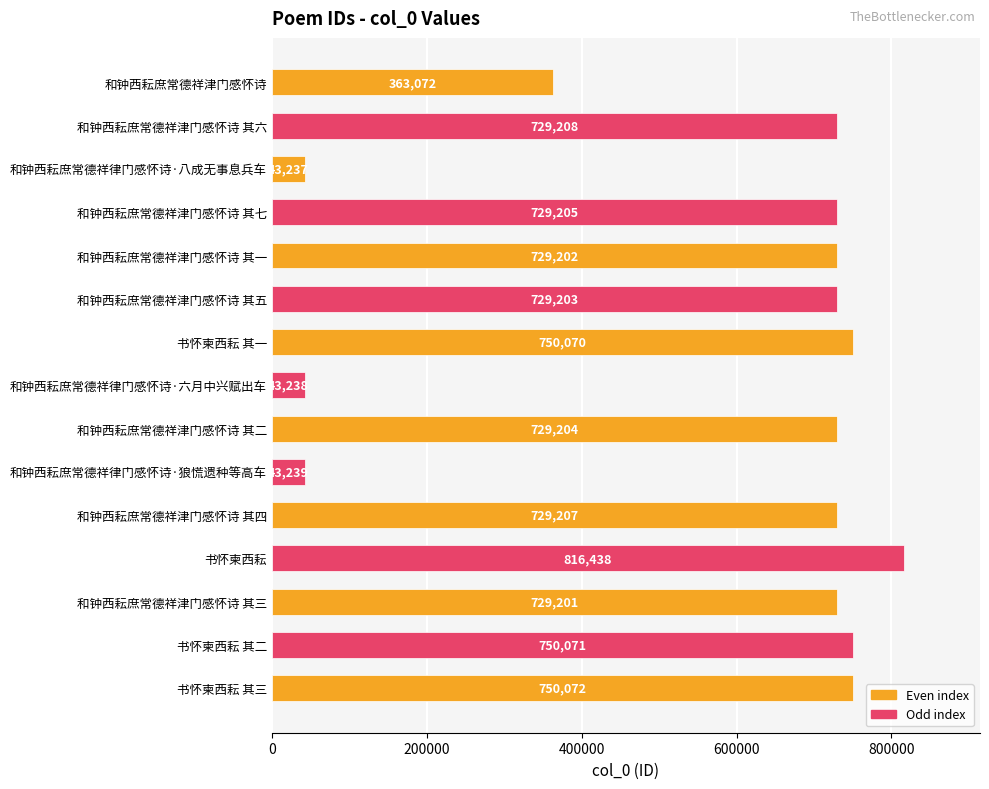

What is the difference between the maximum and minimum values?

773201